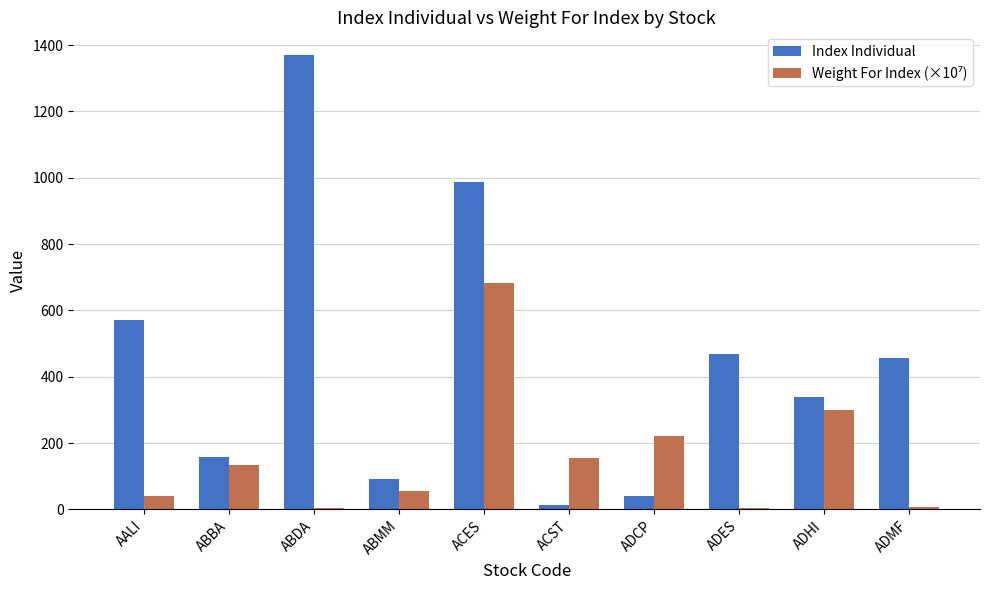

Which series has the largest total across all categories?

Index Individual